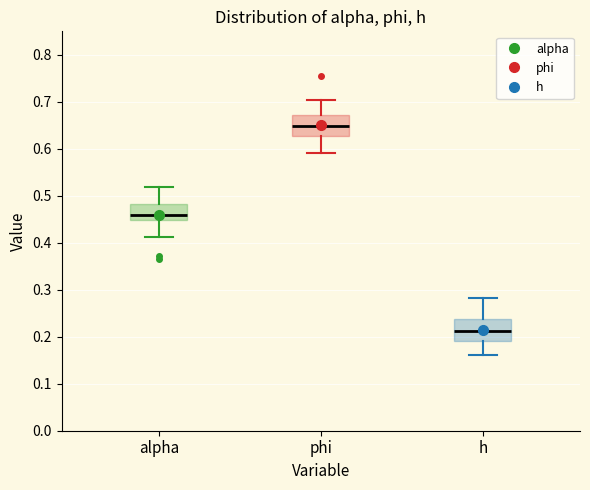

Where is the upper edge of the box for alpha on the y-axis? The values are not printed on the chart, so give them approximately, as read against the axis.

0.48